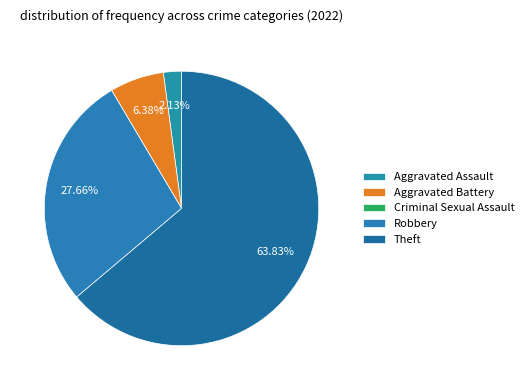

Rank the categories by value from highest to lowest.

Theft, Robbery, Aggravated Battery, Aggravated Assault, Criminal Sexual Assault